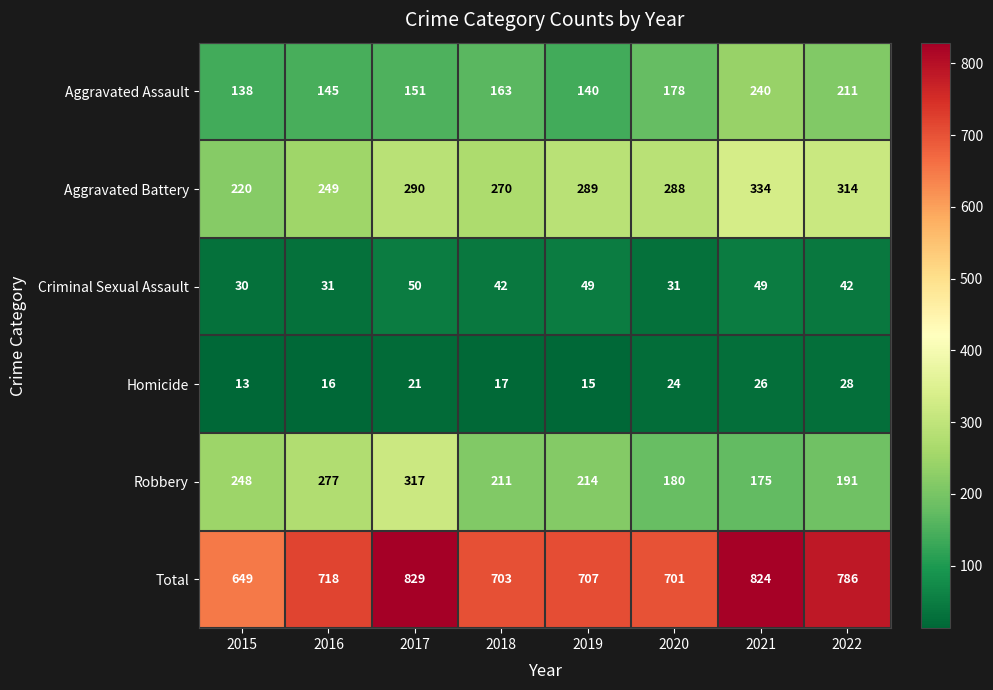

What is the average value of the Homicide series?

20